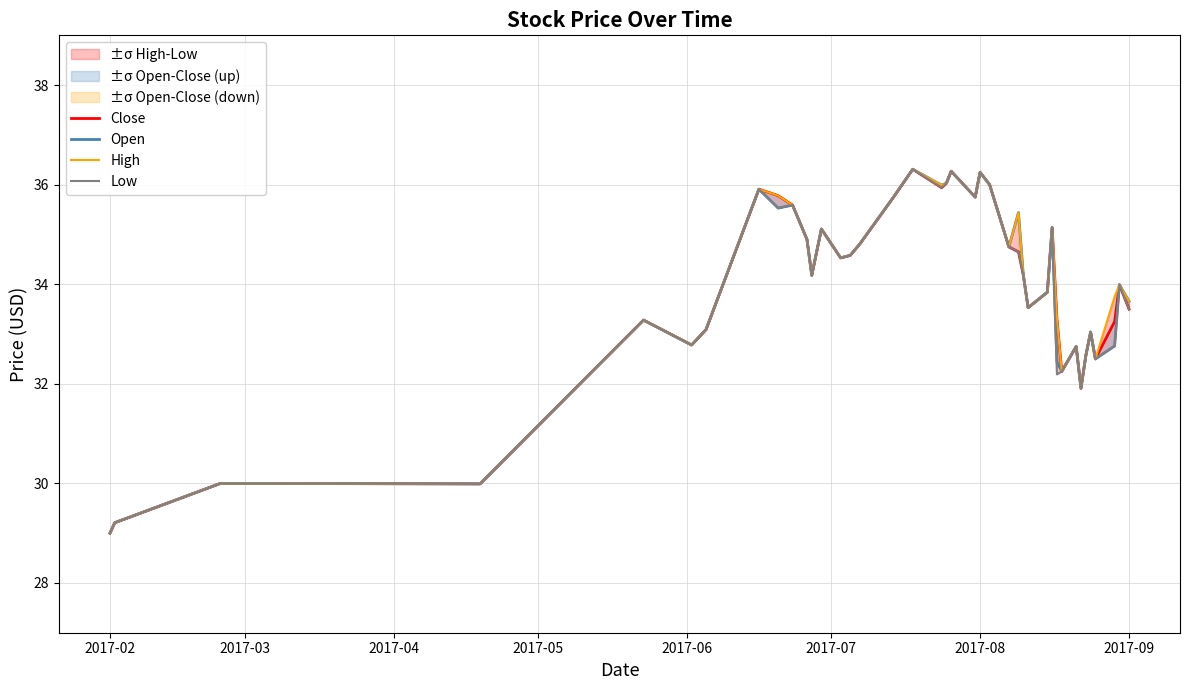

In Low, how many points are lower than both neighbors (excluding endpoints)?

11